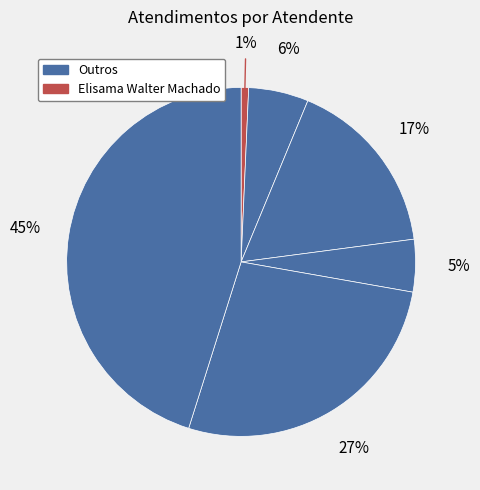

How many segments does this pie chart have?

6